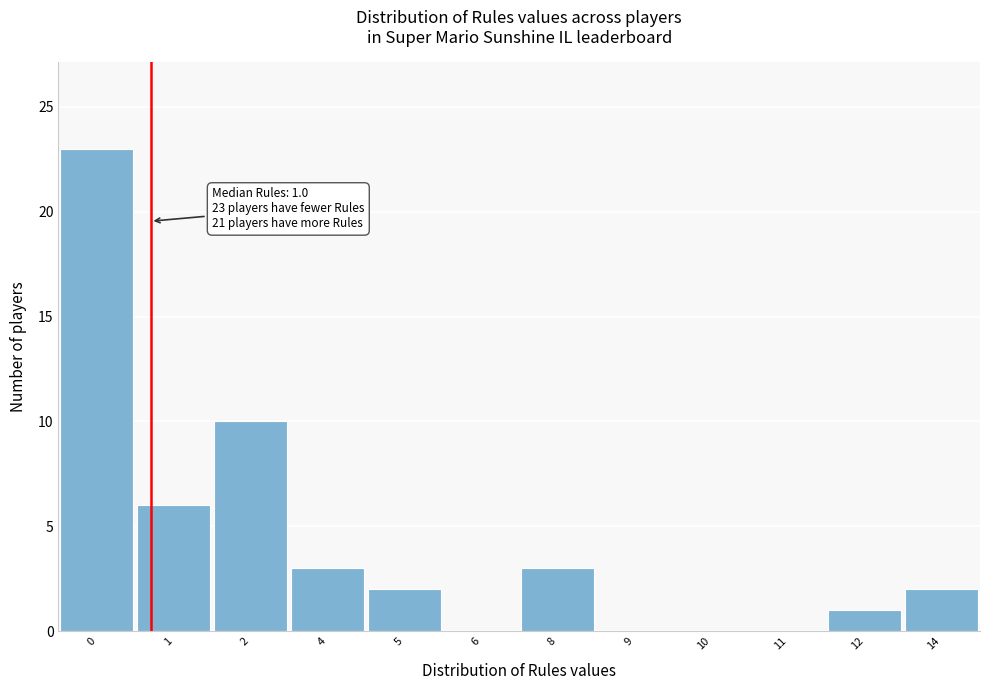

Reading right to left, what are all the values shown in this chart?

14=2	12=1	11=0	10=0	9=0	8=3	6=0	5=2	4=3	2=10	1=6	0=23